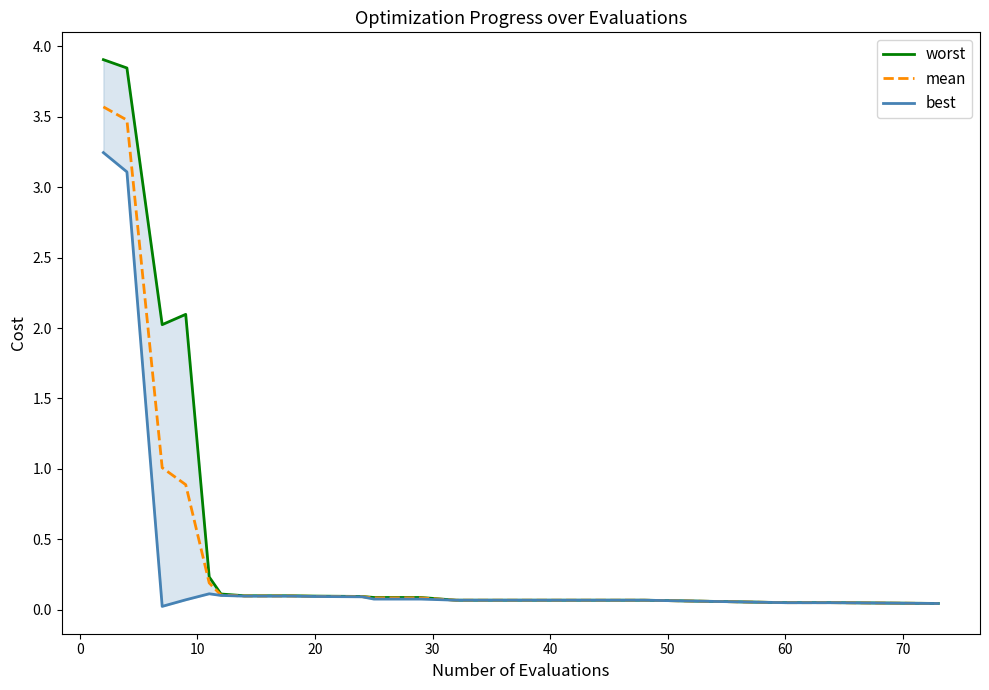

What is the maximum value for mean?

3.6